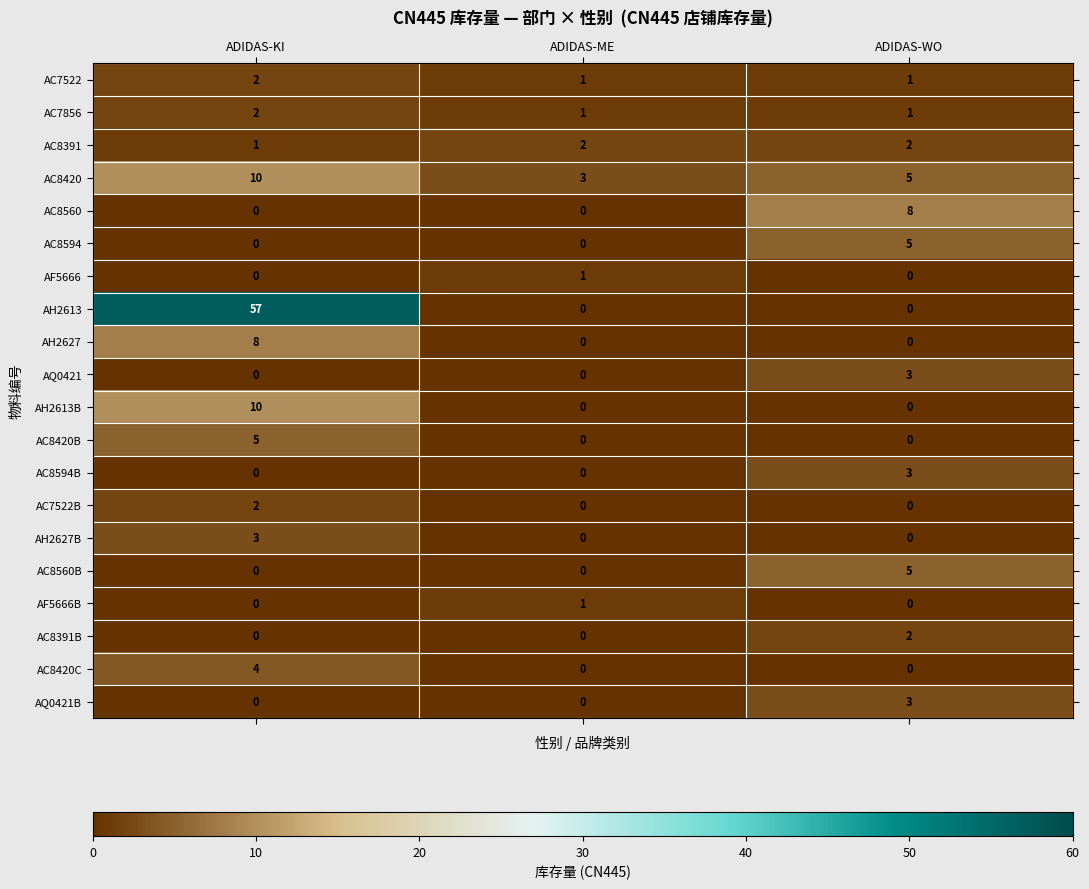

How many distinct data groups are displayed?

20